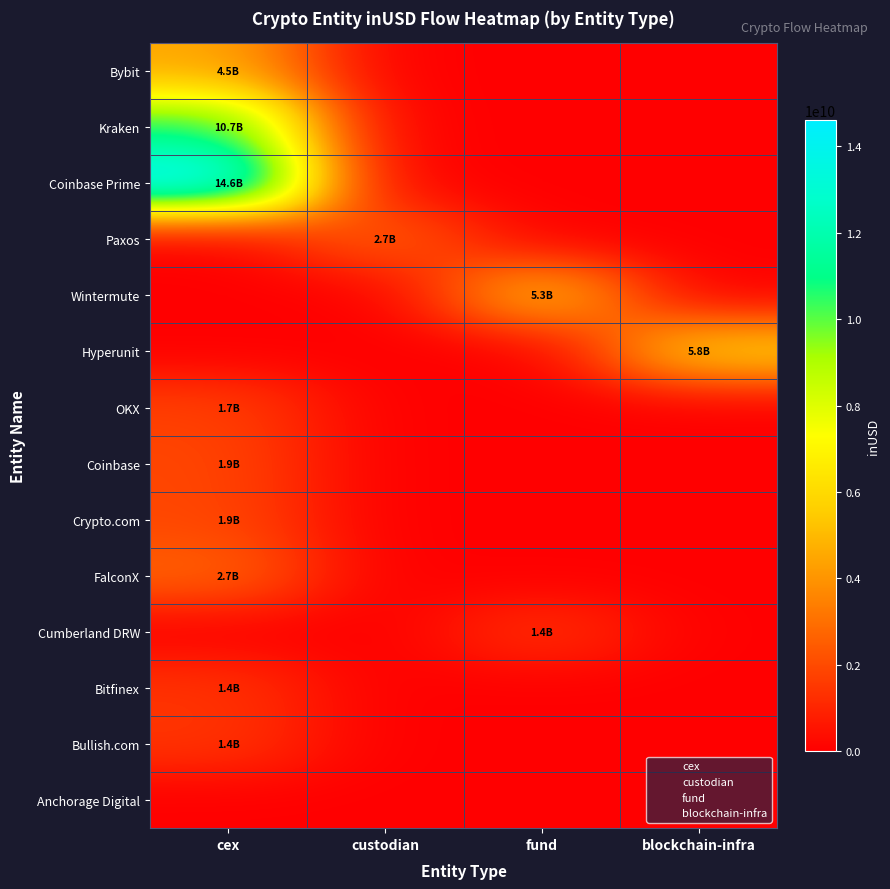

What is the total value across all series at blockchain-infra?

5791998852.5